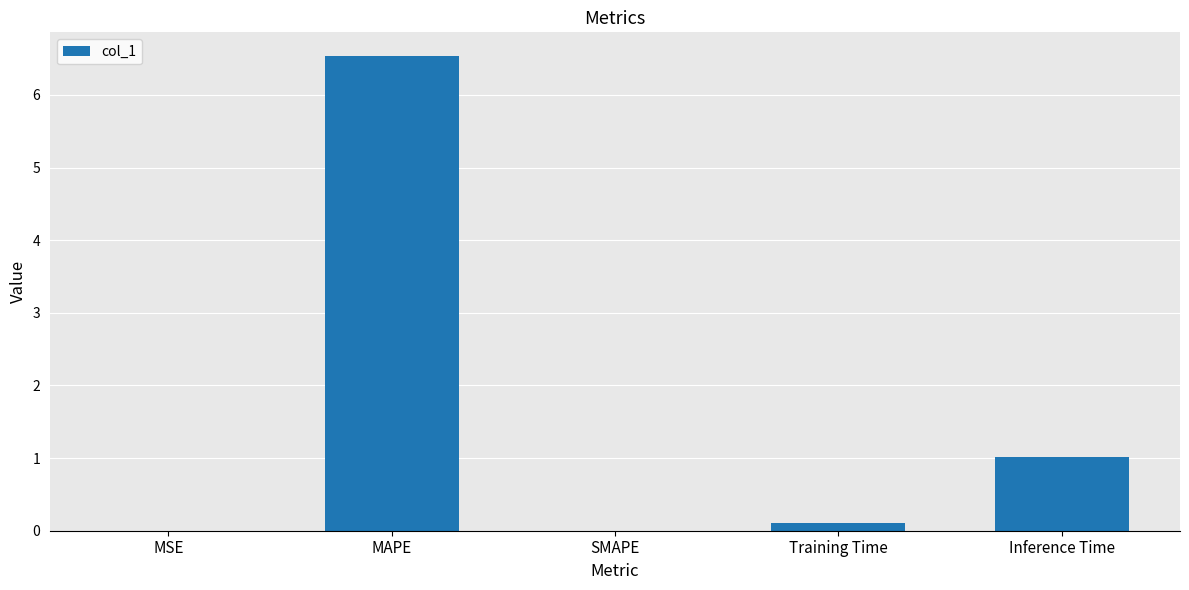

What is the sum of the values at Inference Time and MSE?

1.0